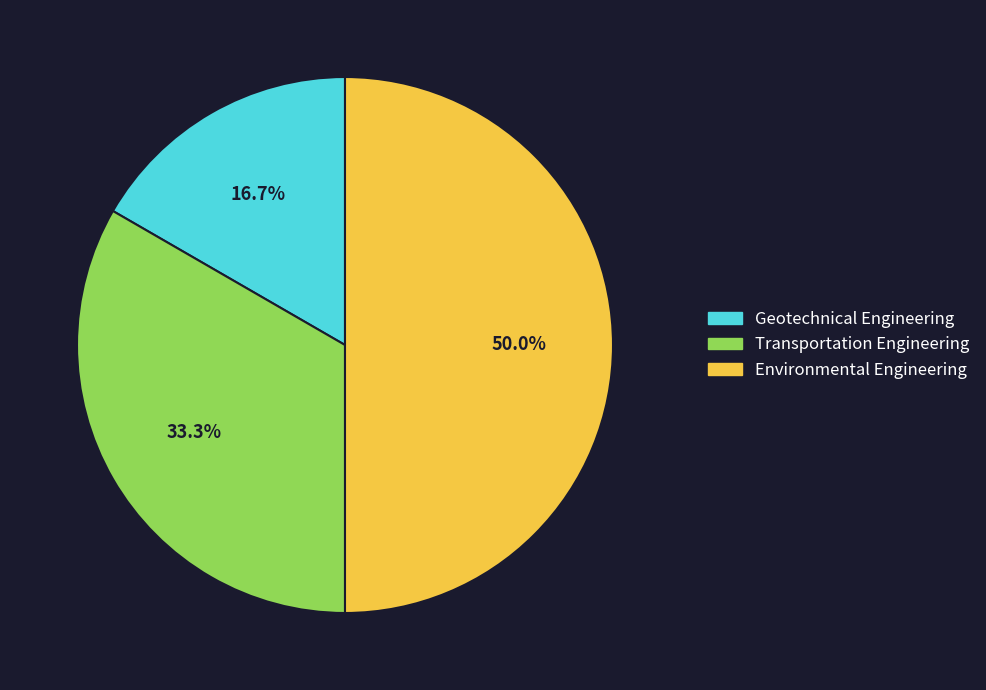

Does Geotechnical Engineering account for over 50% of the chart?

No